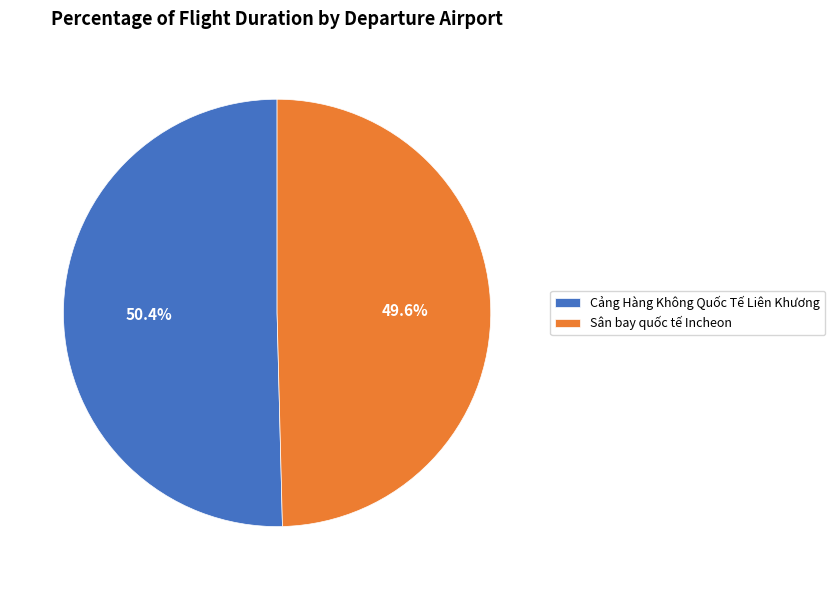

To the nearest percent, what is the combined percentage of Sân bay quốc tế Incheon and Cảng Hàng Không Quốc Tế Liên Khương?

100%